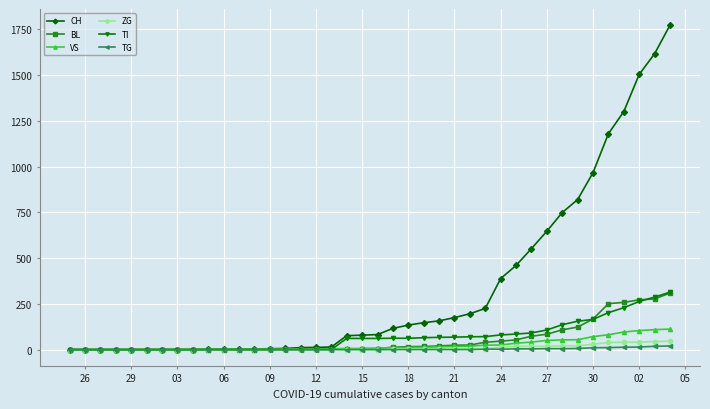

What is the maximum value shown in the chart?

1773